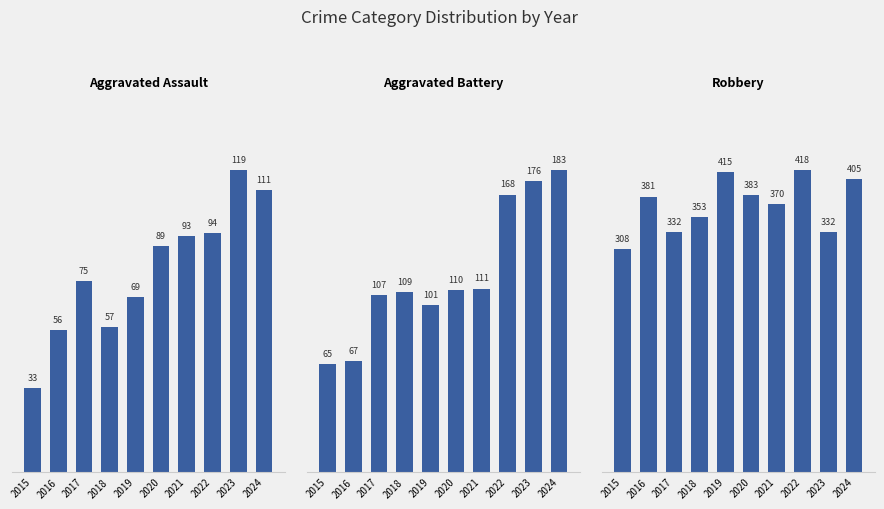

At which label does Robbery reach its peak?

2022